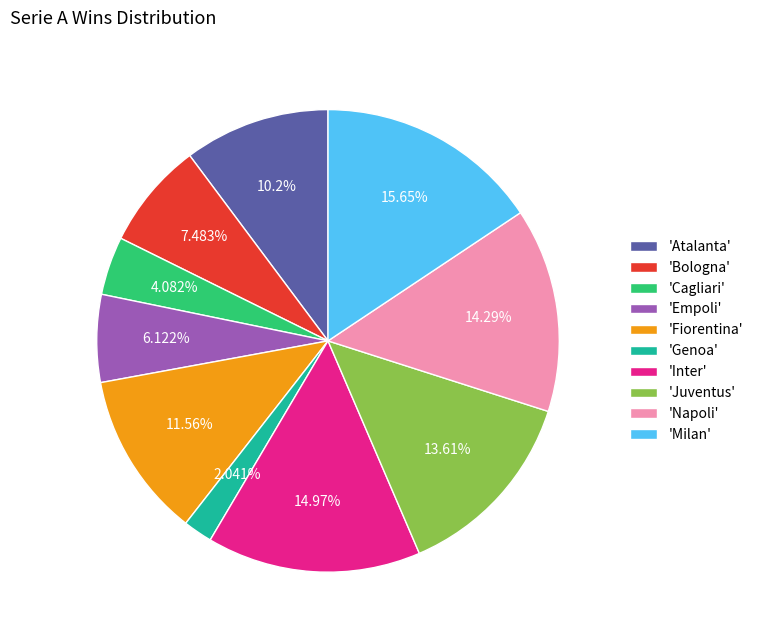

Is the sum of 'Cagliari' and 'Atalanta' greater than half?

No